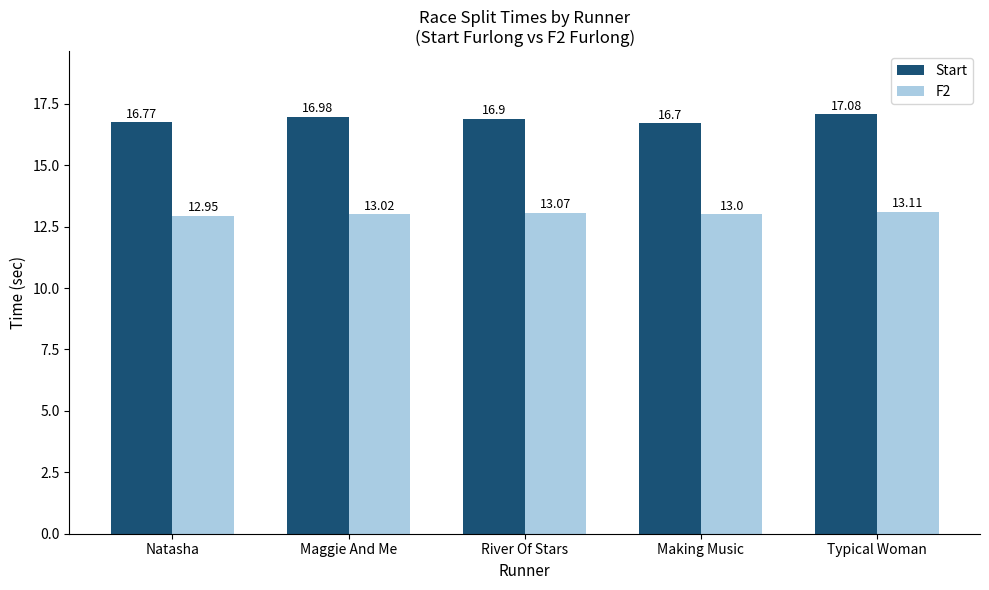

How many bars are there in total?

10